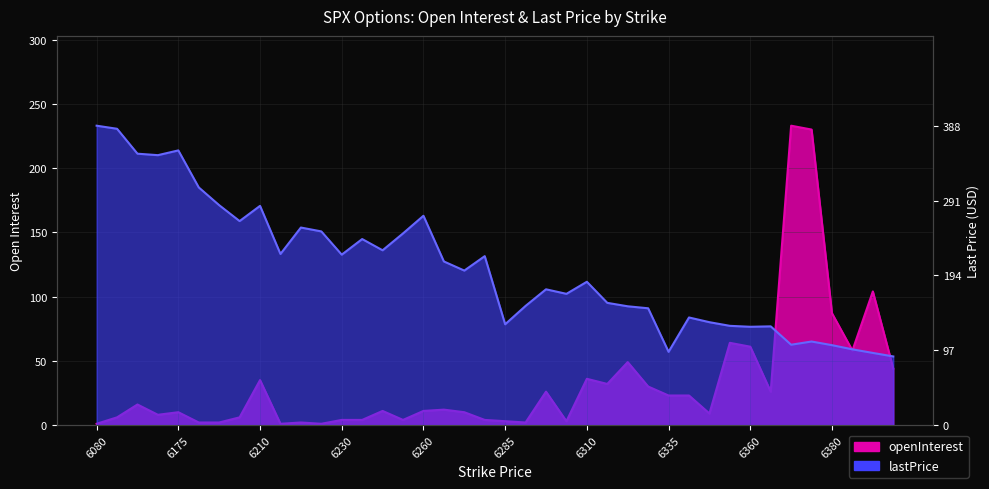

Which series has the largest total across all categories?

lastPrice